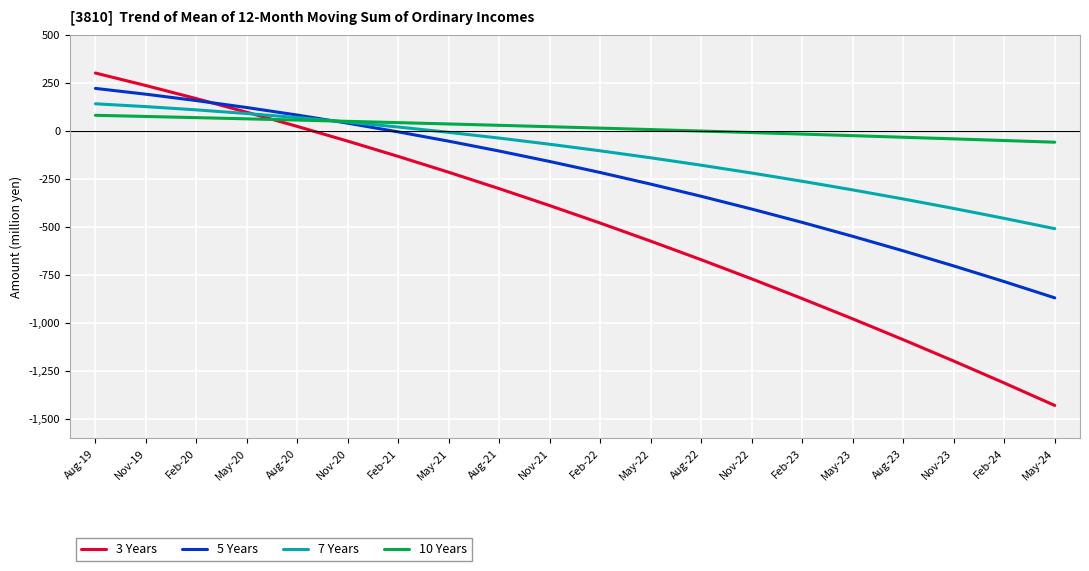

How many distinct data groups are displayed?

4